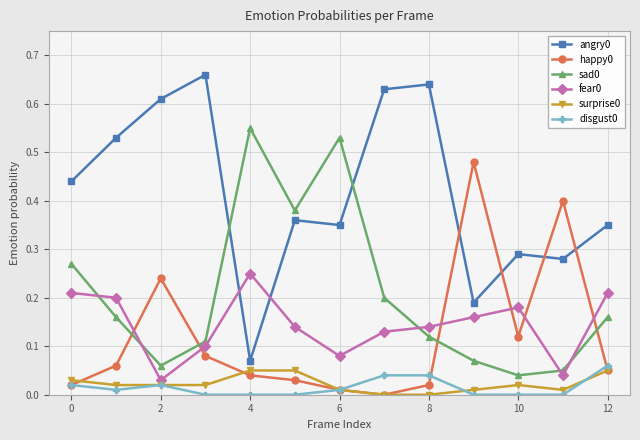

True or false: disgust0 and angry0 cross at least once.

False